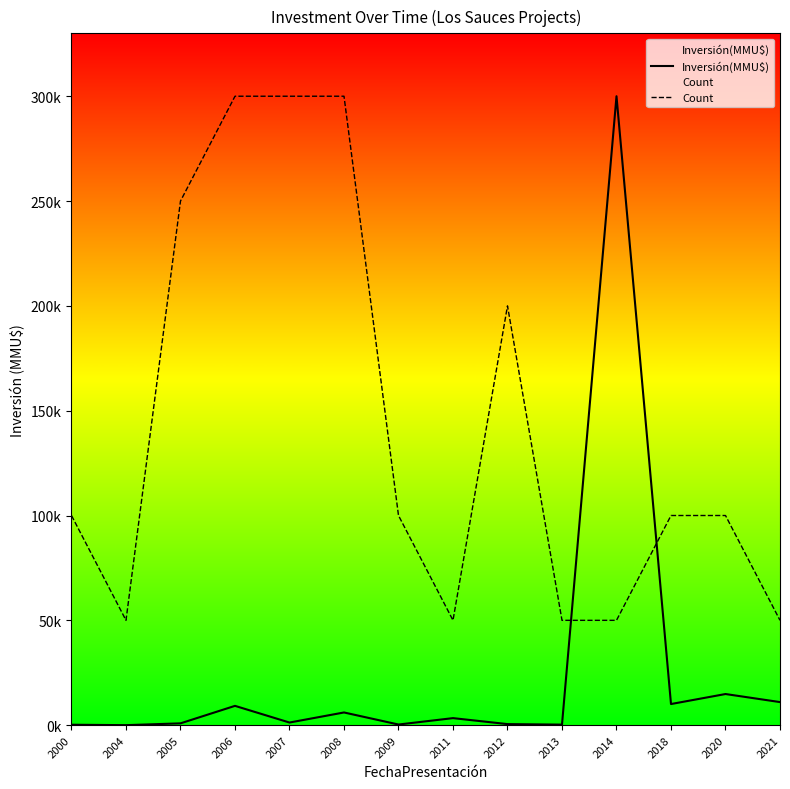

At which label is Inversión(MMU$) closest to 150000?

2020